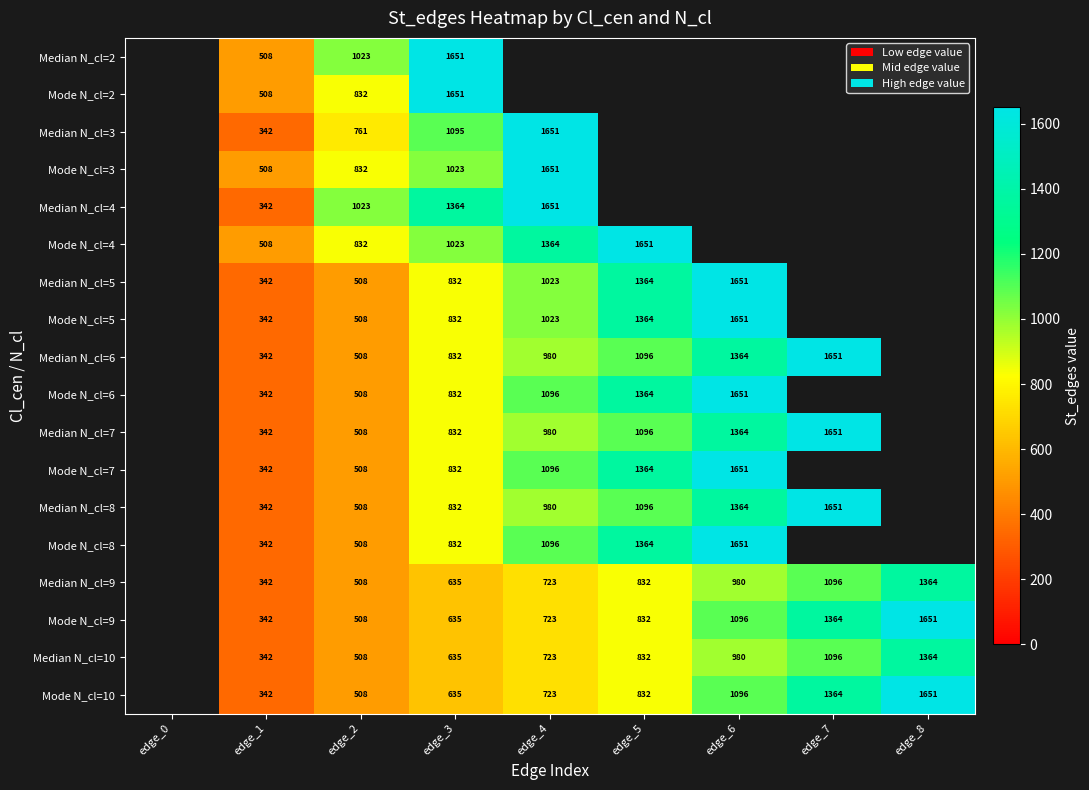

Between edge_8 and edge_3, which is larger?

edge_3